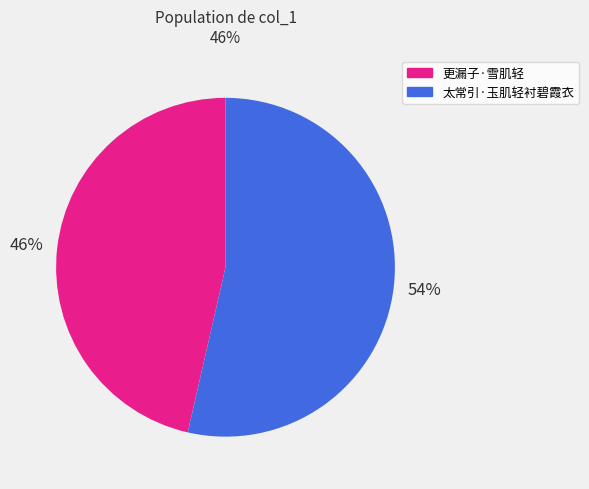

How many slices are in this pie chart?

2